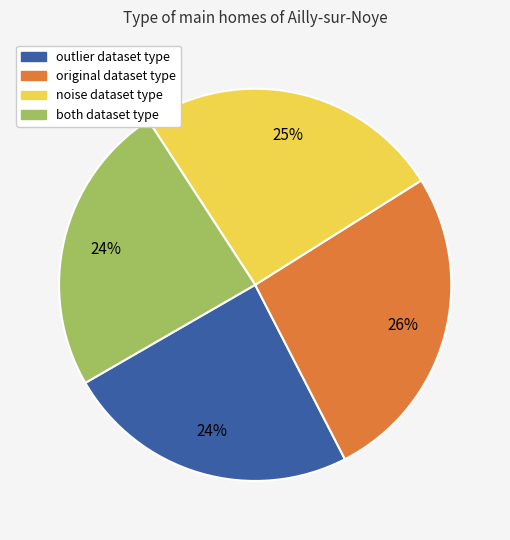

Which slice is the largest?

original